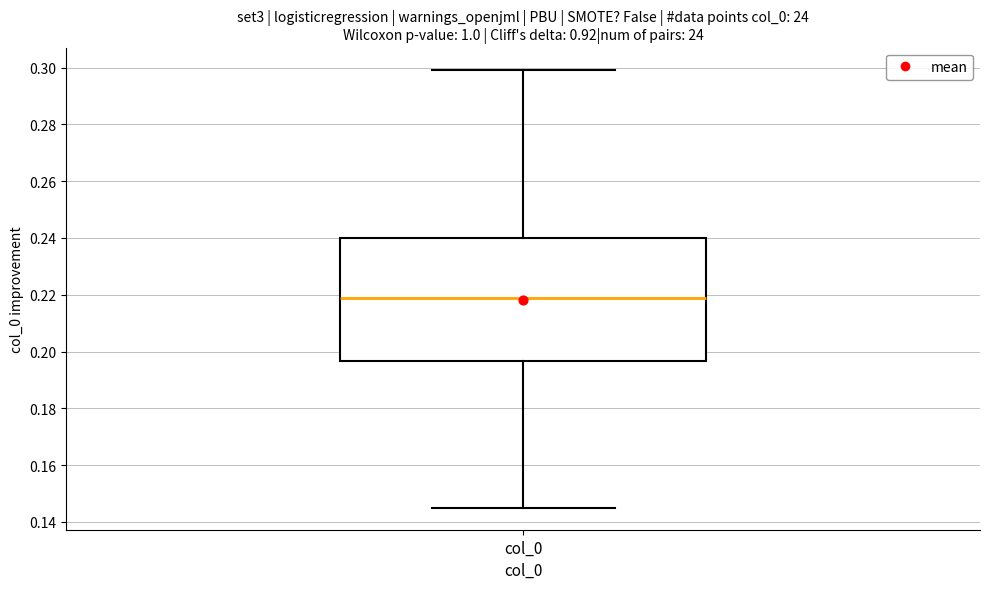

Transcribe this box plot: give where the median line is, the range the box spans, and where the two whiskers end, as read against the y-axis. The values are not printed on the chart, so give them approximately, as read against the axis.

median 0.218, box 0.196 to 0.240, whiskers 0.144 to 0.300